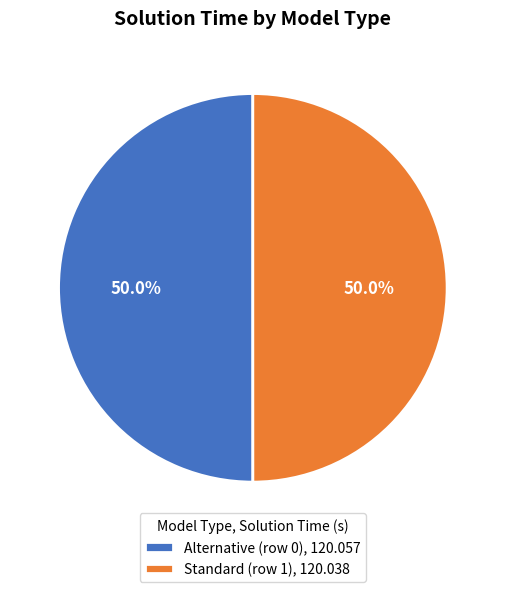

True or false: Alternative (row 0) accounts for 43% of the total.

False